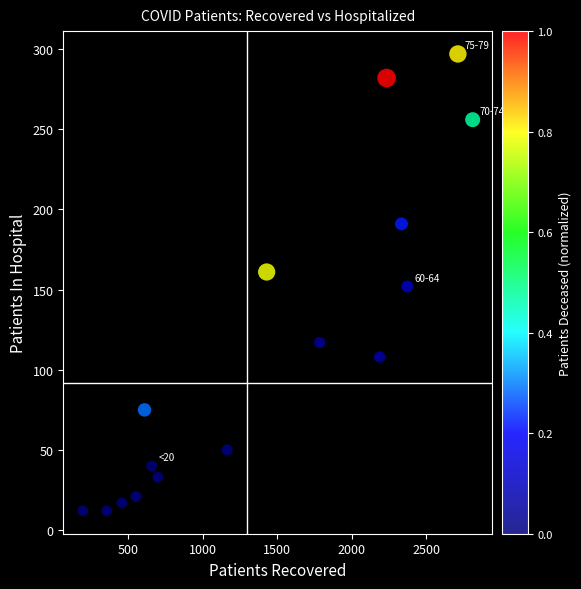

What is the range of Y values (max minus min)?

285